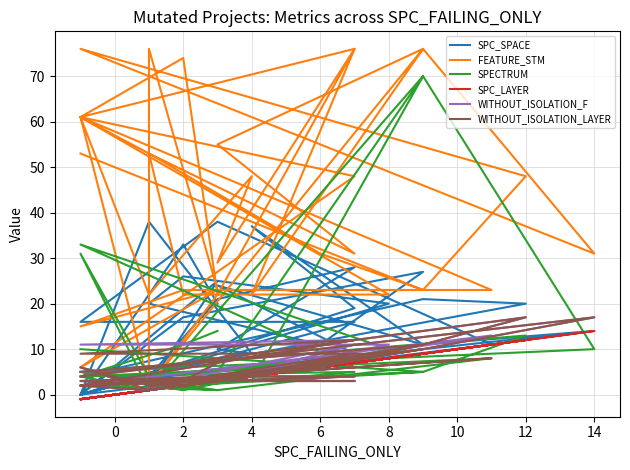

What is the difference between the maximum and minimum values in the SPC_SPACE series?

38